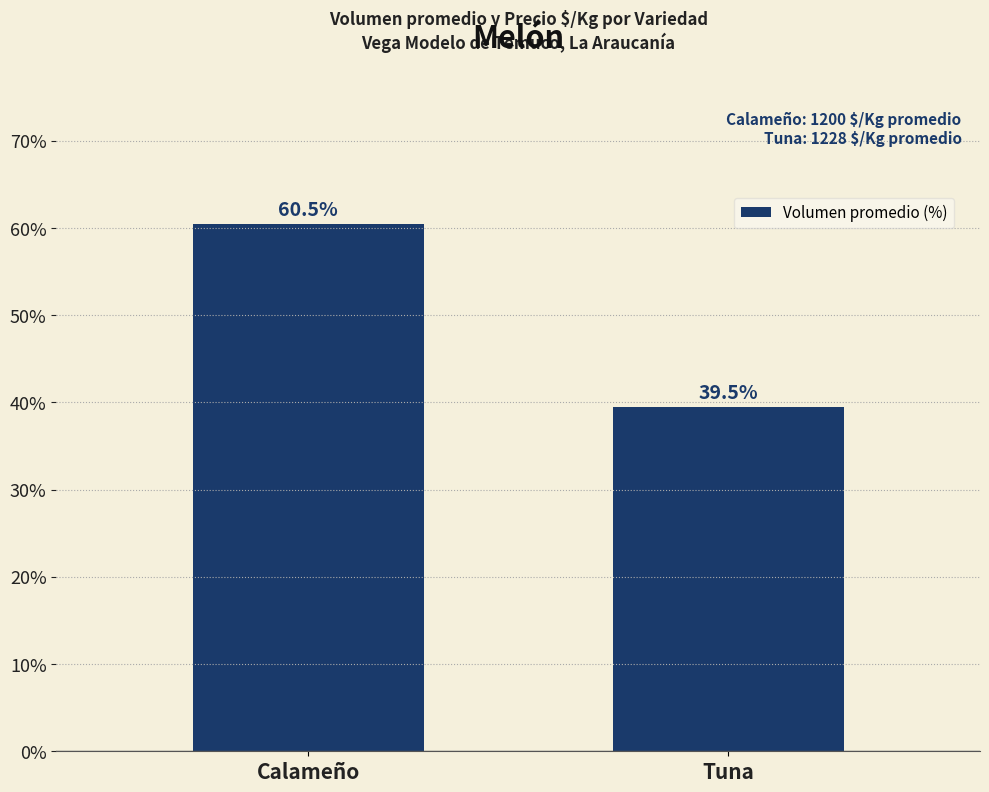

What position from the left is Calameño?

1